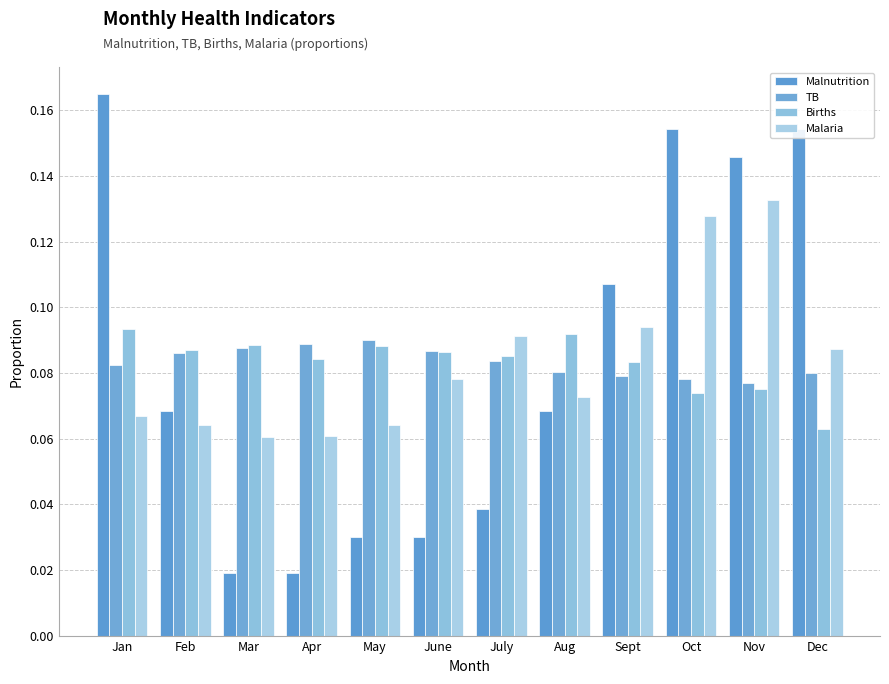

What is the total value across all series at Mar?

0.3